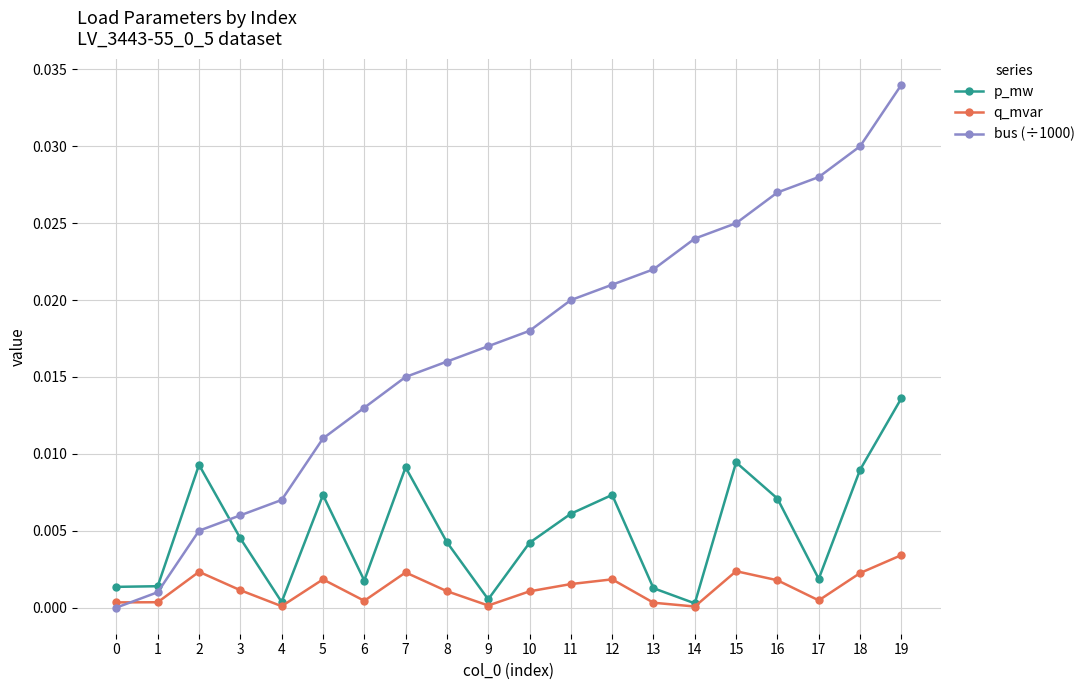

In q_mvar, how many points are higher than both neighbors (excluding endpoints)?

5